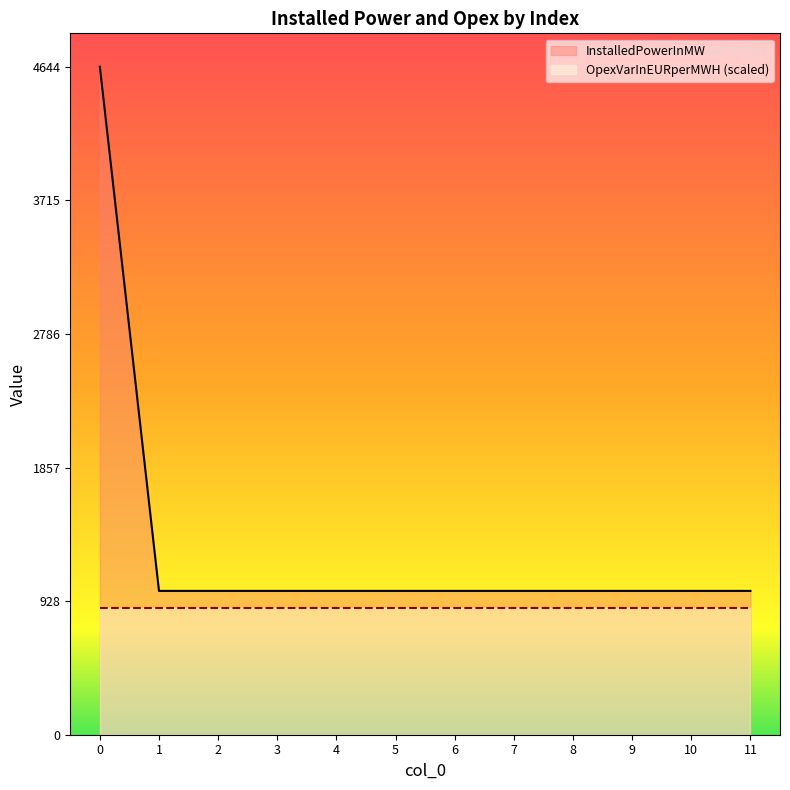

Reading left to right, extract all data points from this chart.

4644.4	1000.0	1000.0	1000.0	1000.0	1000.0	1000.0	1000.0	1000.0	1000.0	1000.0	1000.0